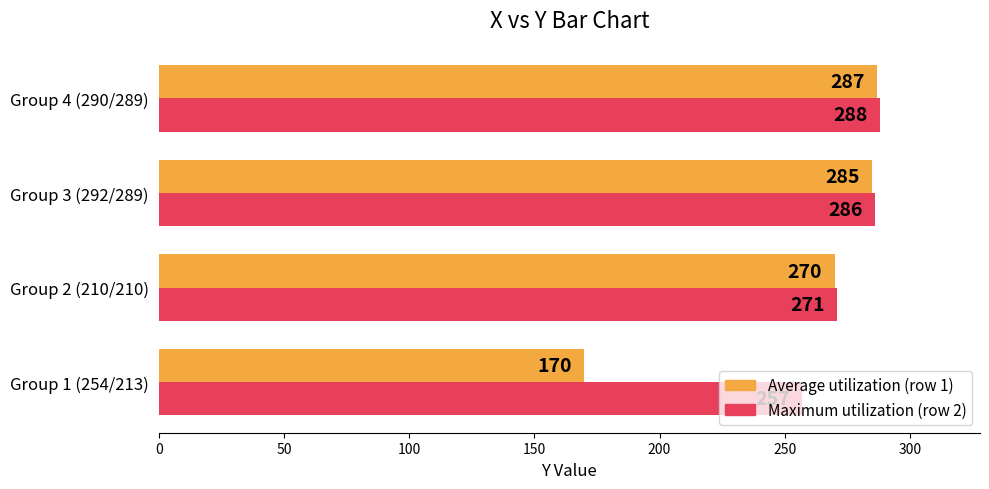

List the series in order of their peak value, lowest first.

Average utilization (row 1), Maximum utilization (row 2)